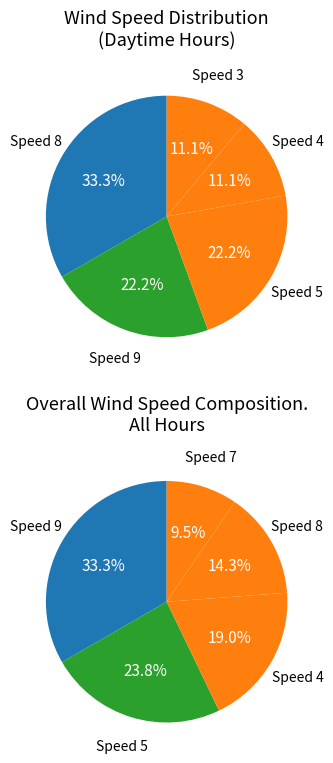

Is the sum of 9 and 7 greater than half?

No